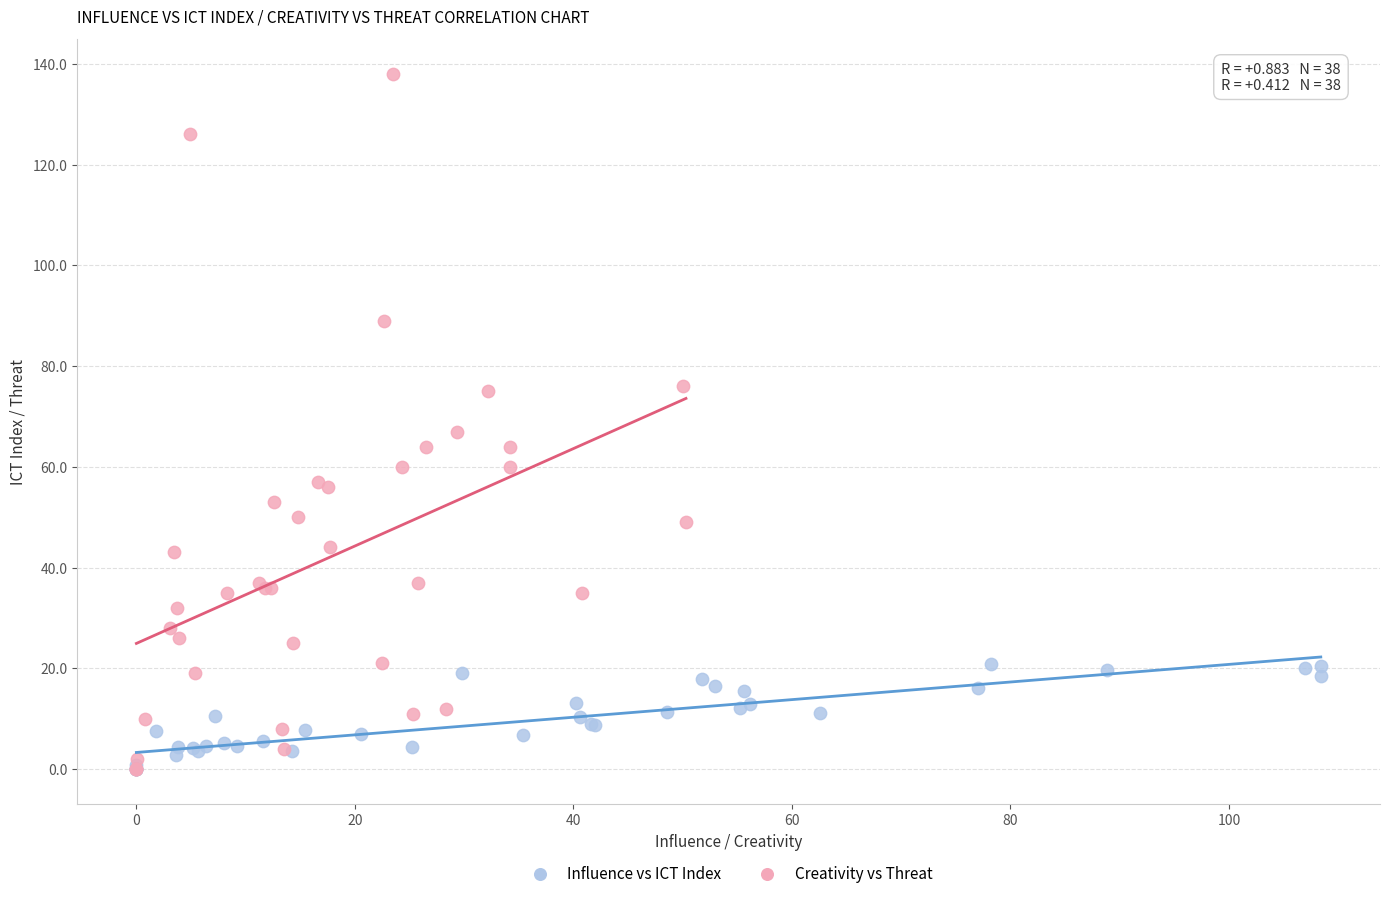

Which series contains the highest Y value?

Creativity vs Threat